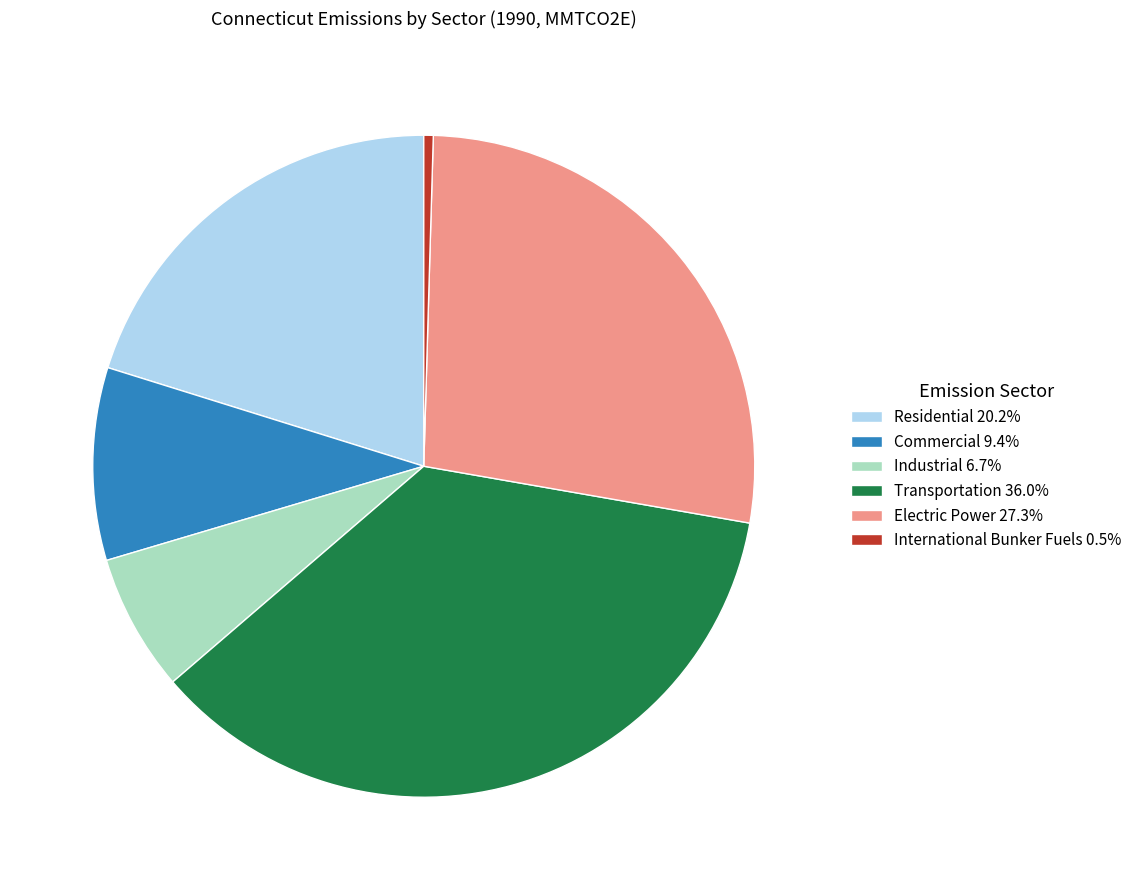

Do Electric Power 27.3% and International Bunker Fuels 0.5% together represent more than half of the pie?

No